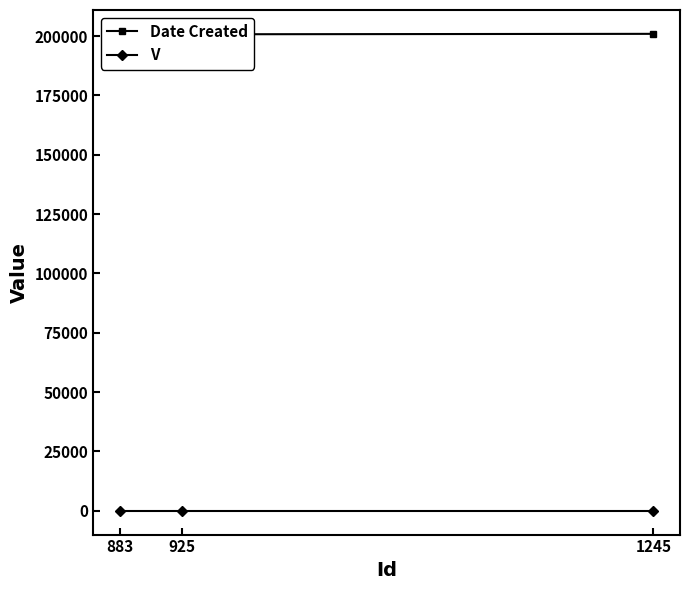

At how many categories does at least one series exceed 419?

3